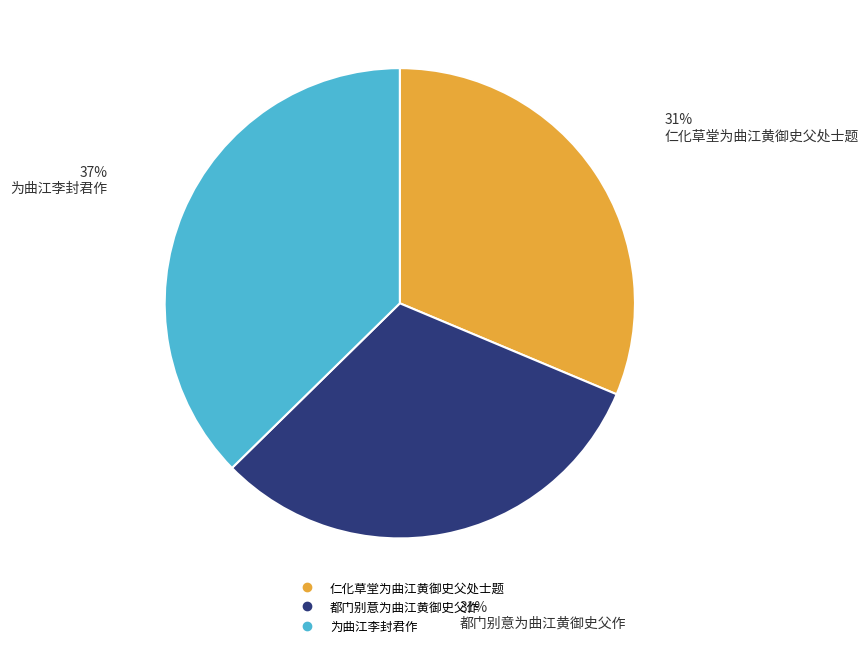

What is the largest slice in the pie chart?

为曲江李封君作